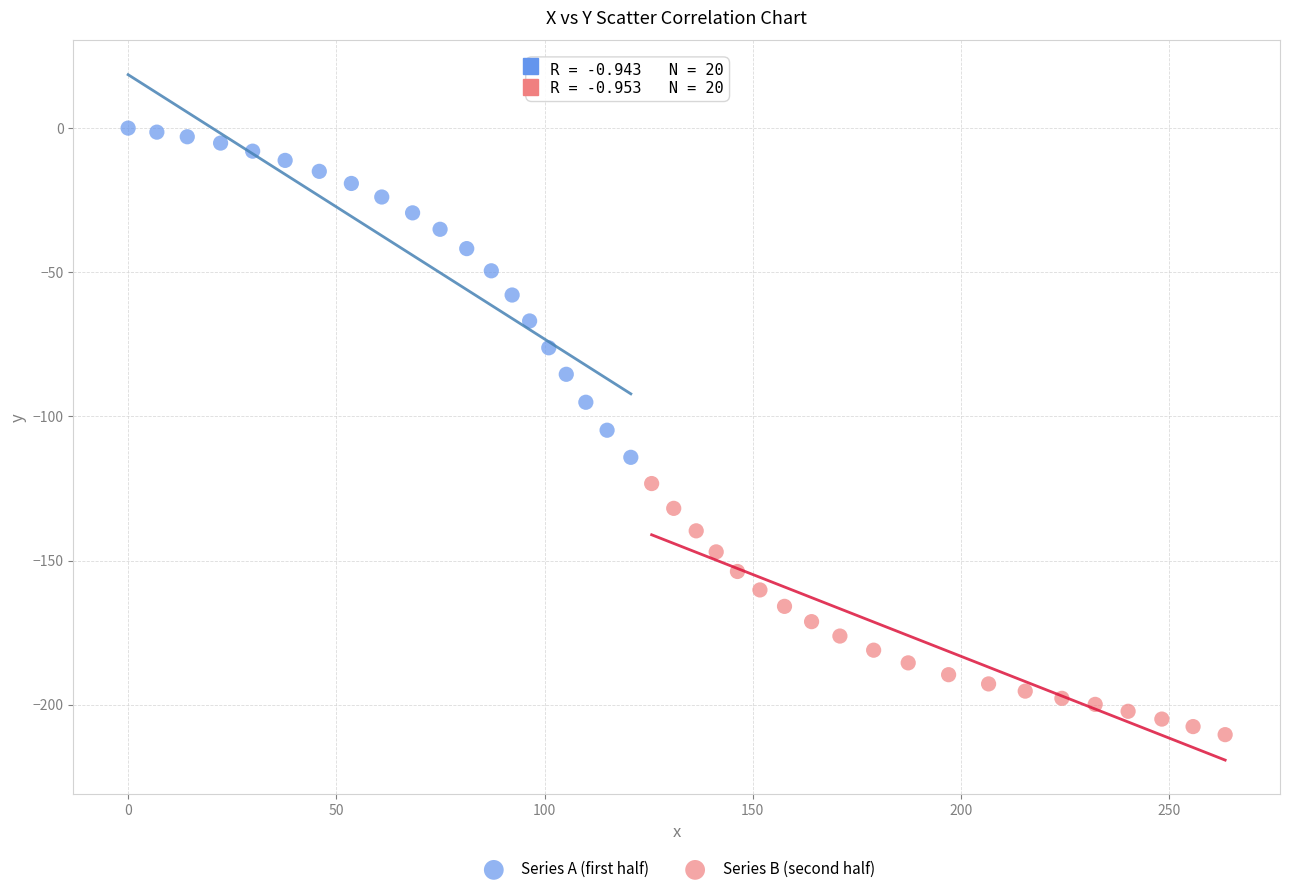

Which series has the largest Y range (max minus min)?

Series A (first half)